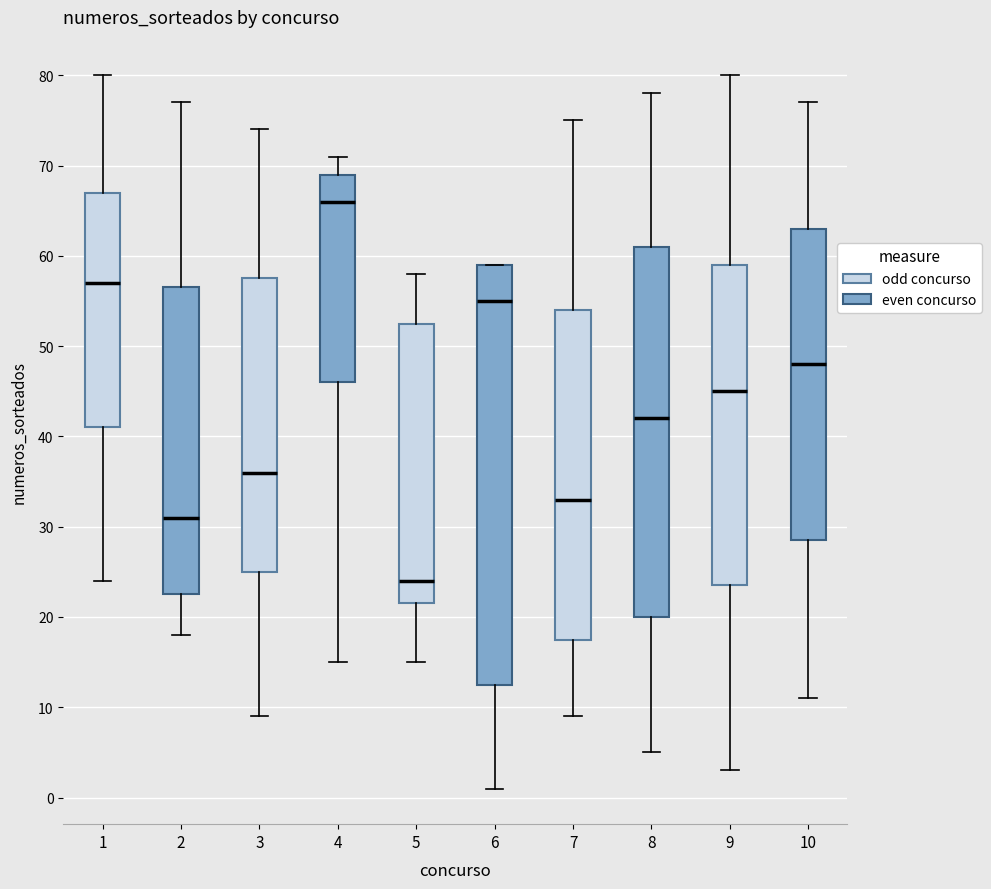

Which box's median line is the highest?

4